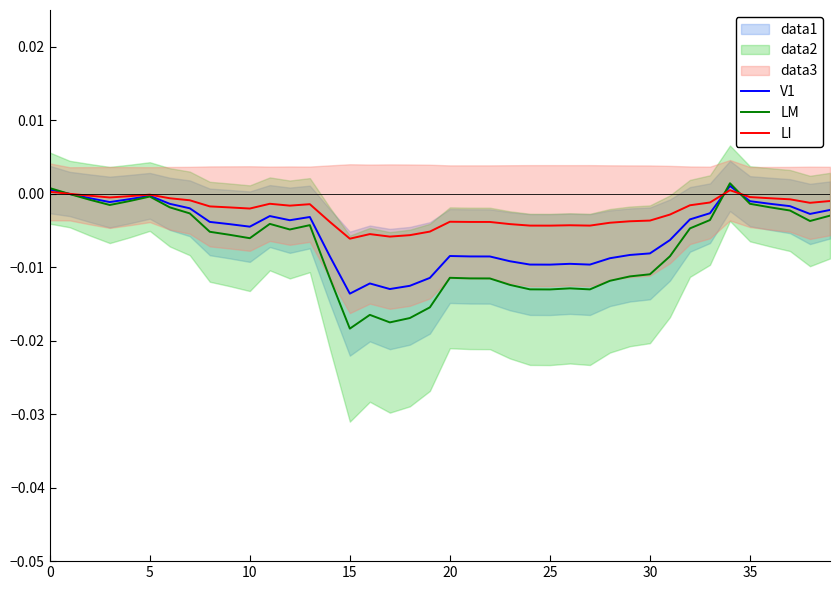

At 5, list the series in order from largest to smallest.

LI, V1, LM